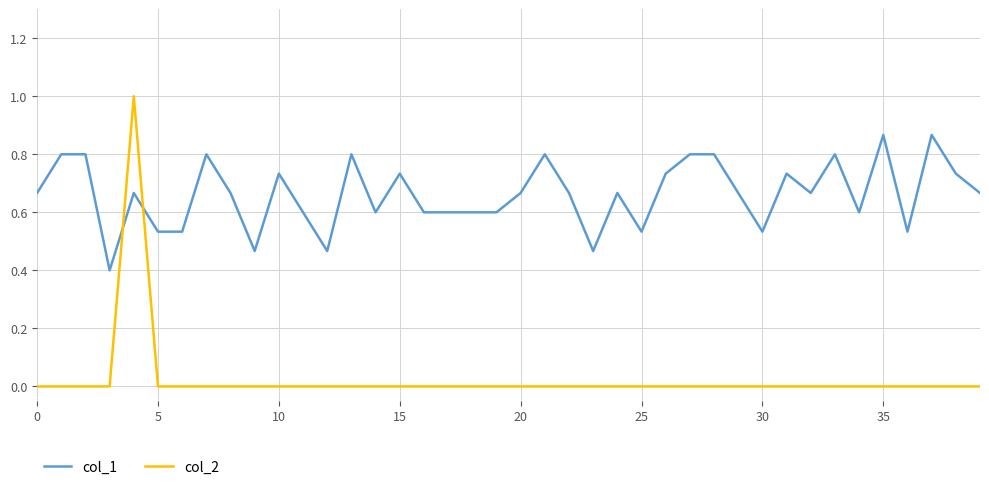

What is the sum of all col_1 values?

26.5